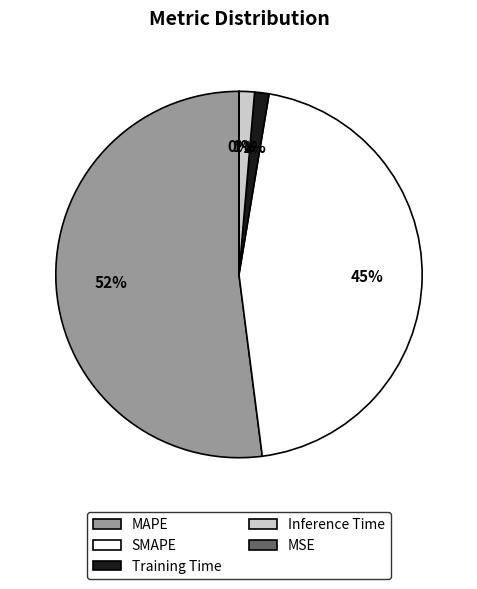

Do SMAPE and Training Time together represent more than half of the pie?

No